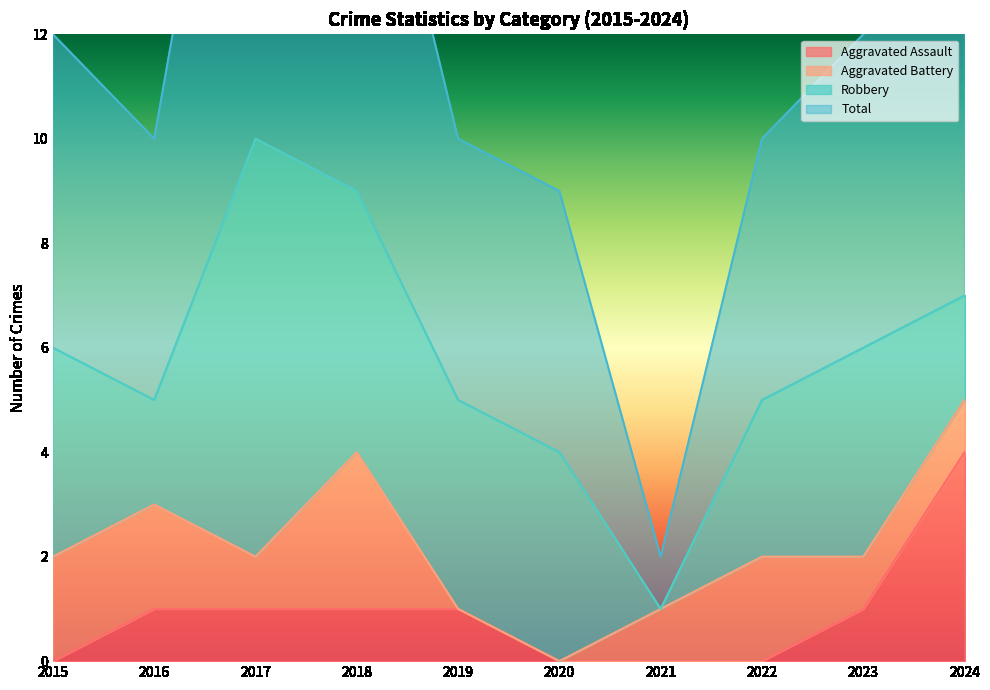

What is the maximum value for Total?

21